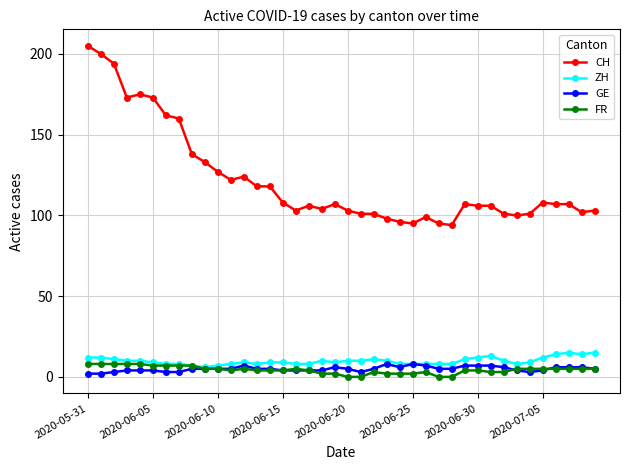

True or false: ZH has more than 0 interior local peaks.

True